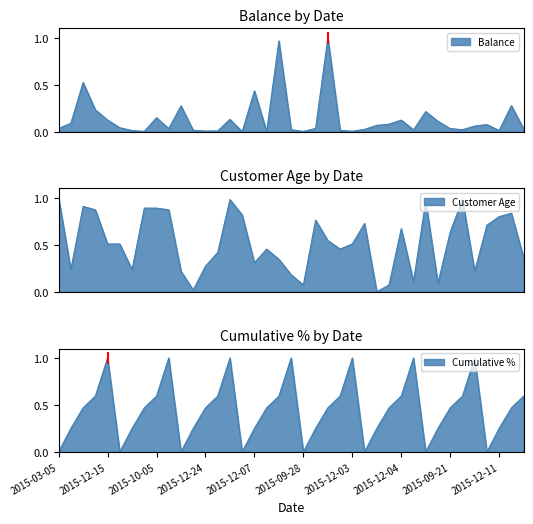

Is the value of Customer Age at 2015-12-03 greater than the value of Balance at 2015-10-19?

Yes